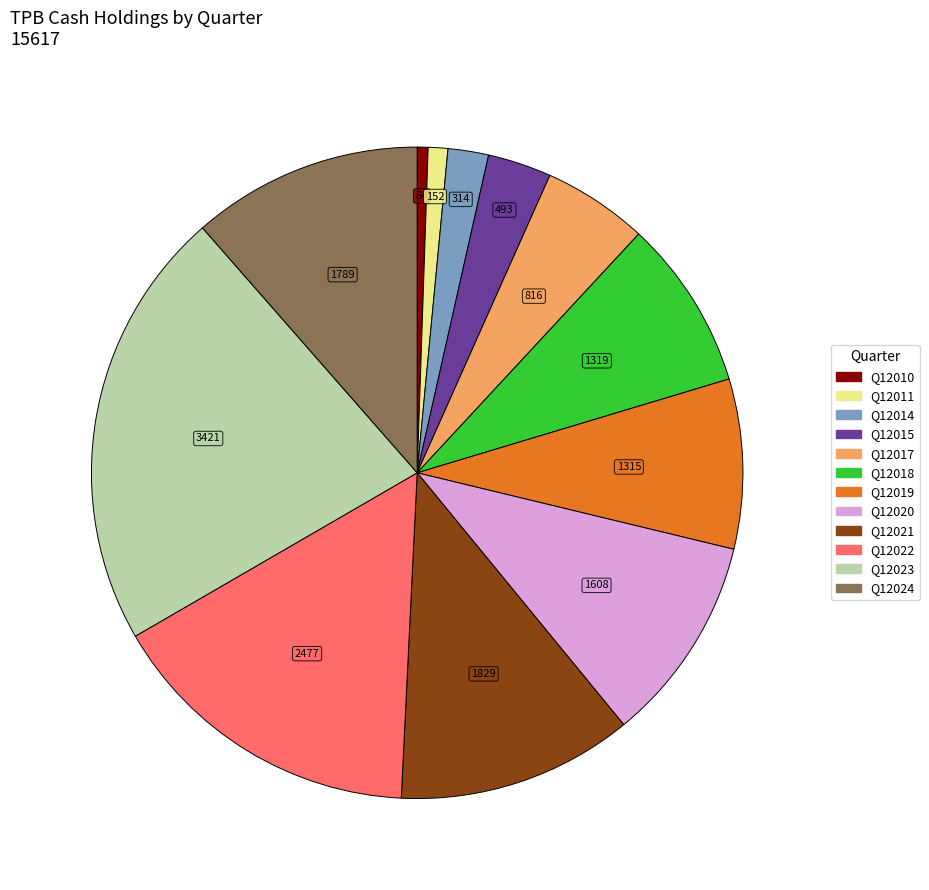

Count the number of slices in the pie.

12